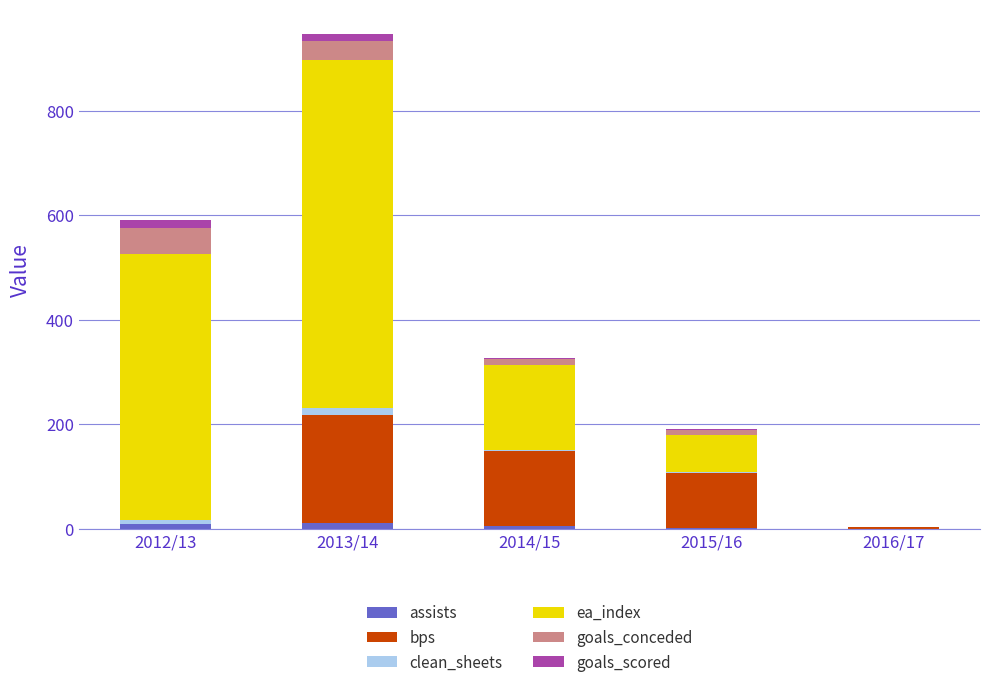

At which category is the sum across all series the highest?

2013/14